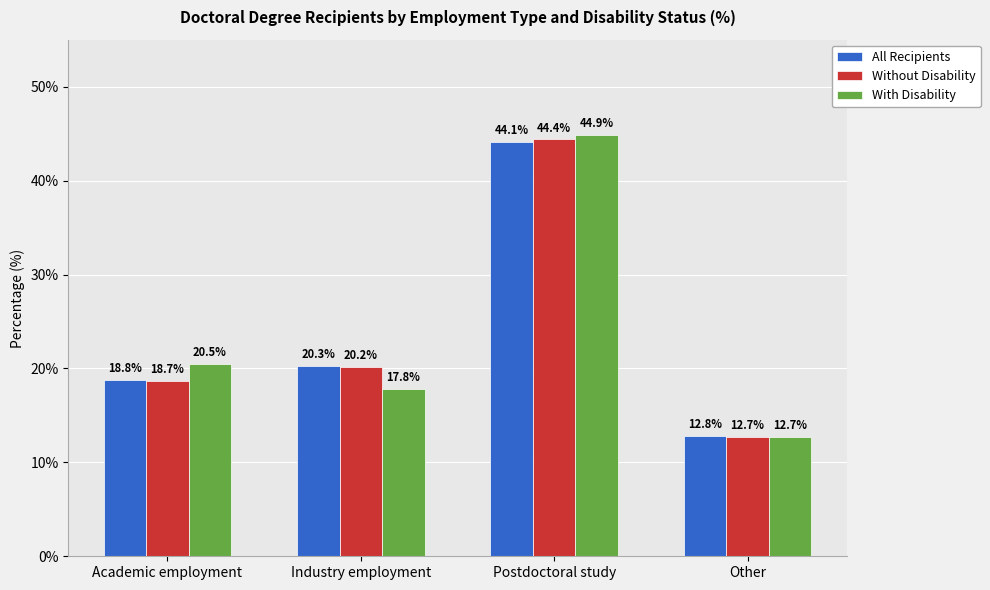

What is the maximum value shown in the chart?

44.9